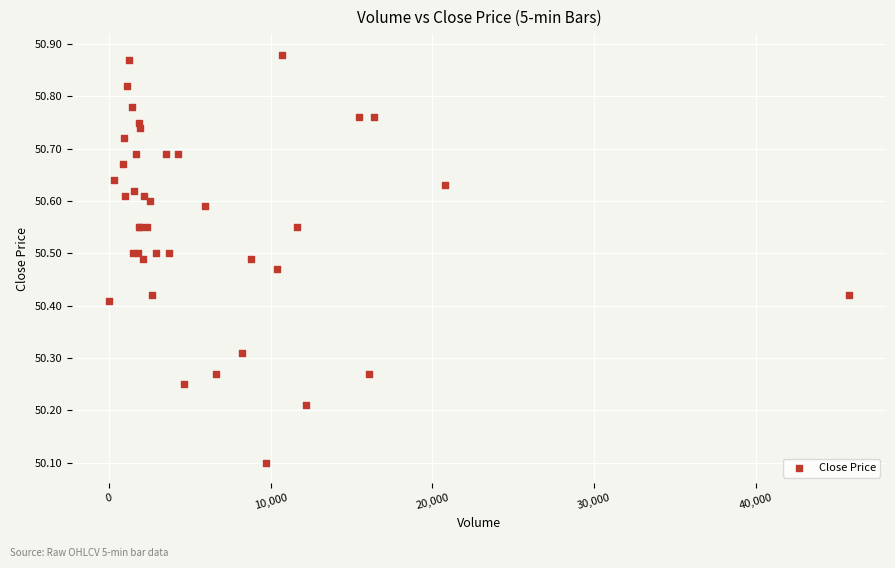

What Y value in the scatter plot is closest to 50?

50.1